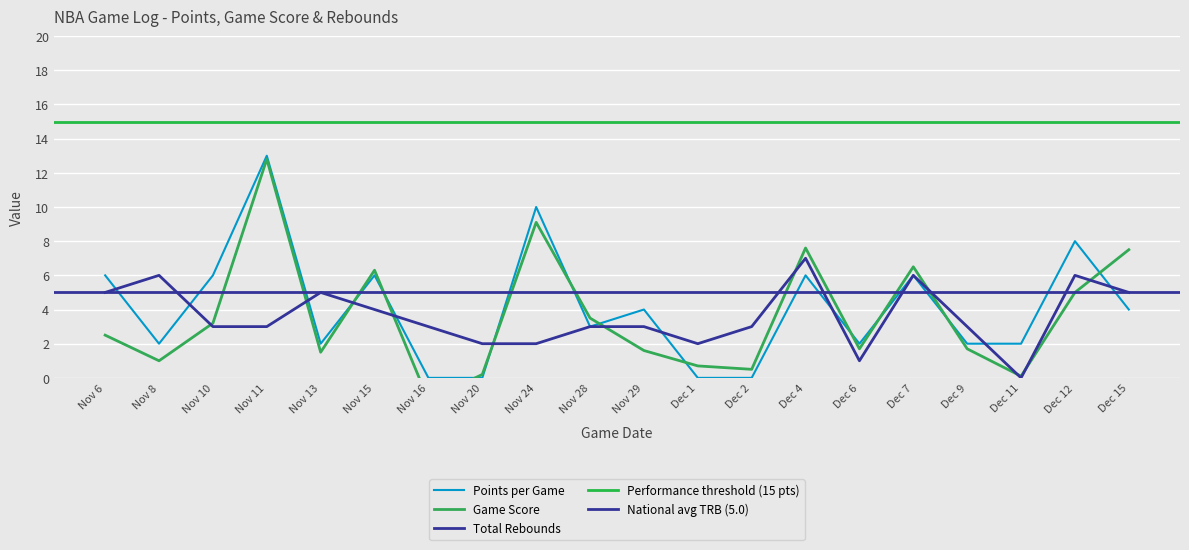

Between Nov 20 and Nov 15, which is larger?

Nov 15